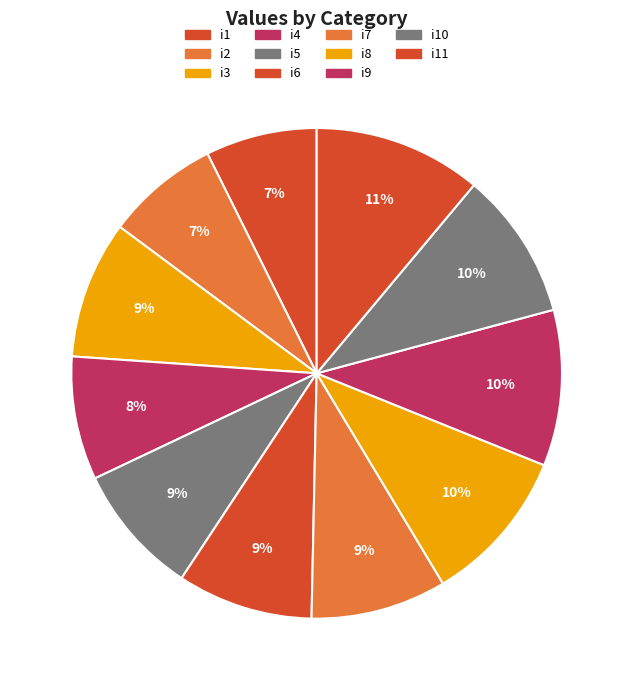

How many slices are in this pie chart?

11